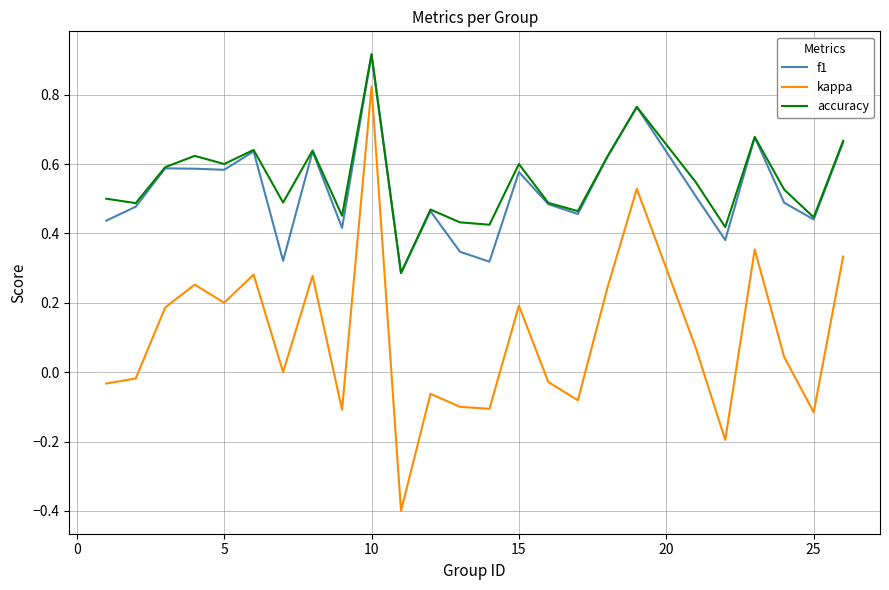

True or false: f1 and kappa cross at least once.

False